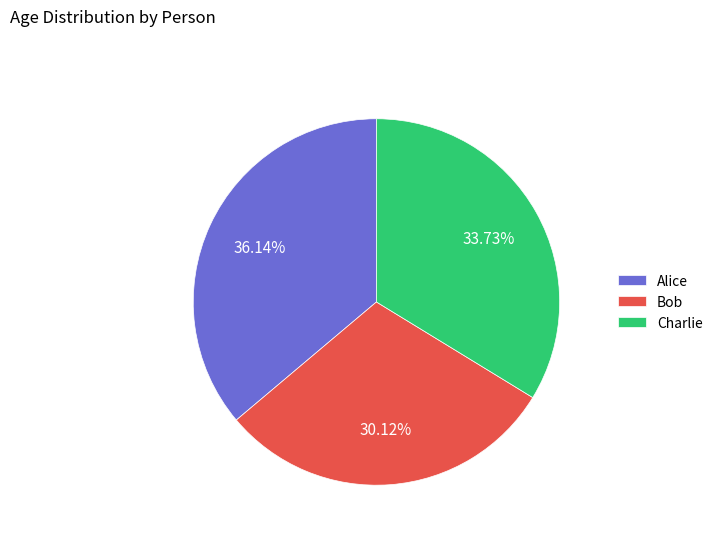

To the nearest percent, what is the combined percentage of Alice and Charlie?

70%